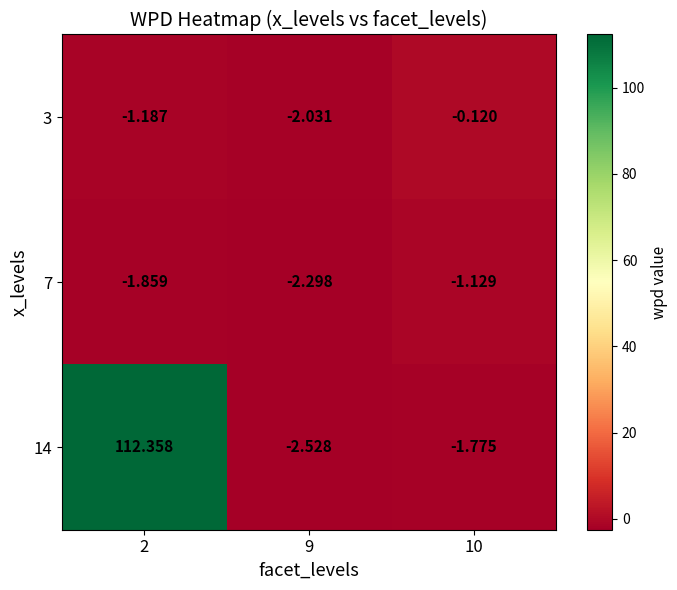

At which category is the sum across all series the highest?

2